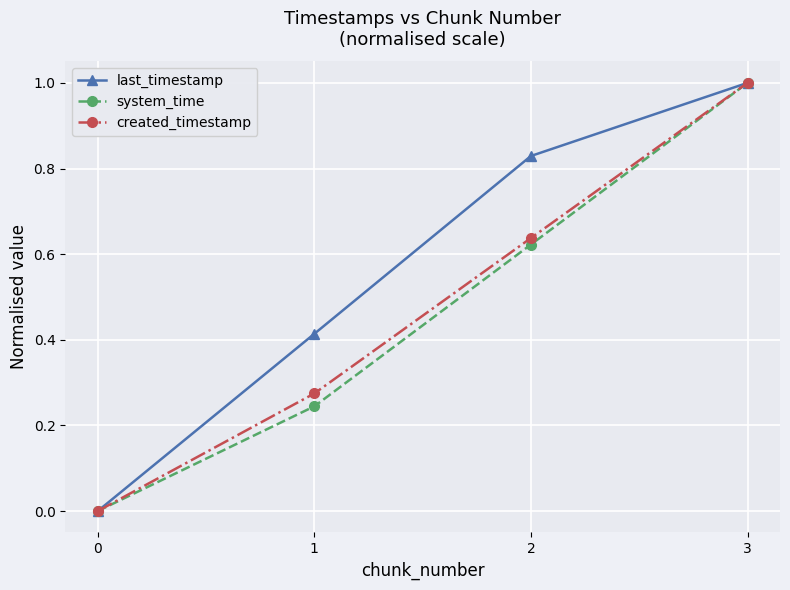

Is it true that system_time equals 0.6 at 3?

False